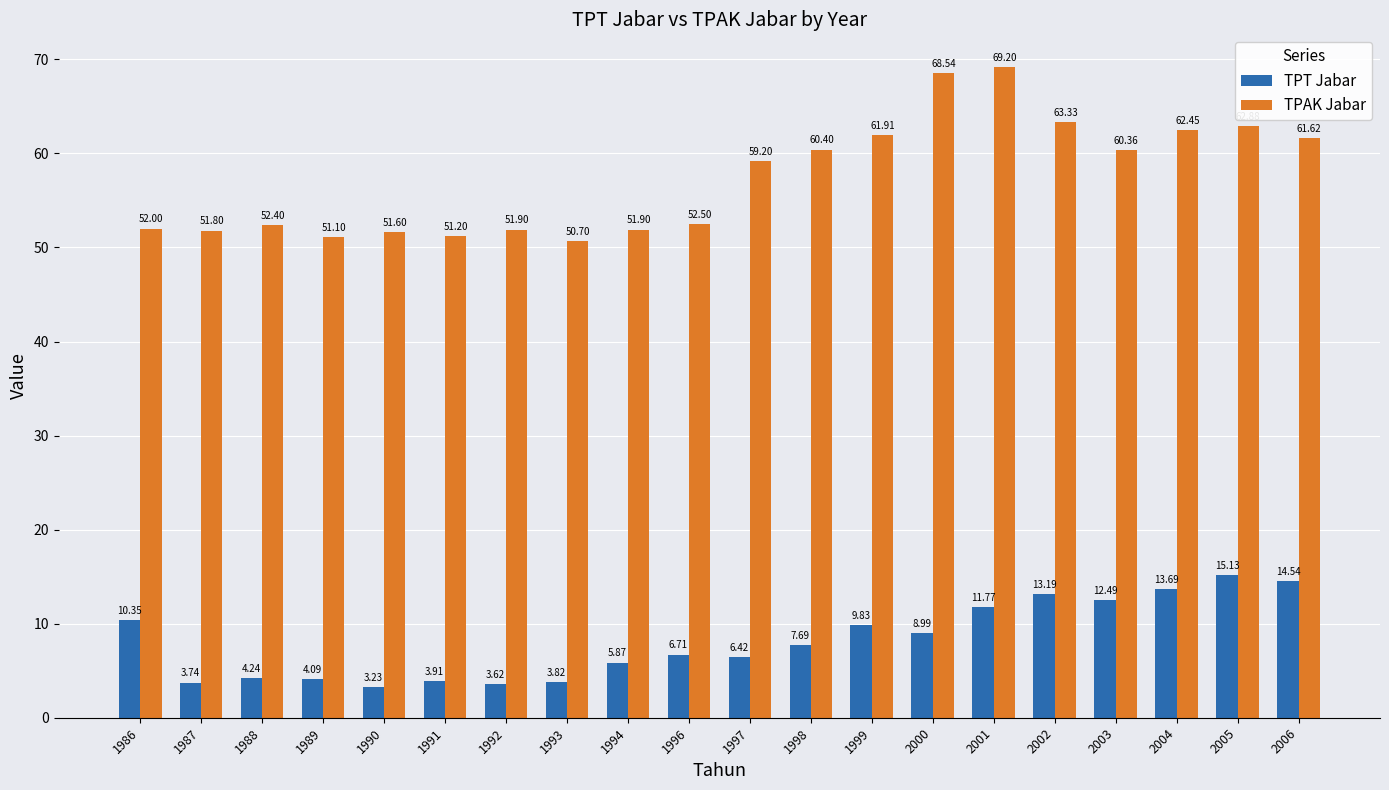

What is the lowest value of the TPAK Jabar series?

50.7